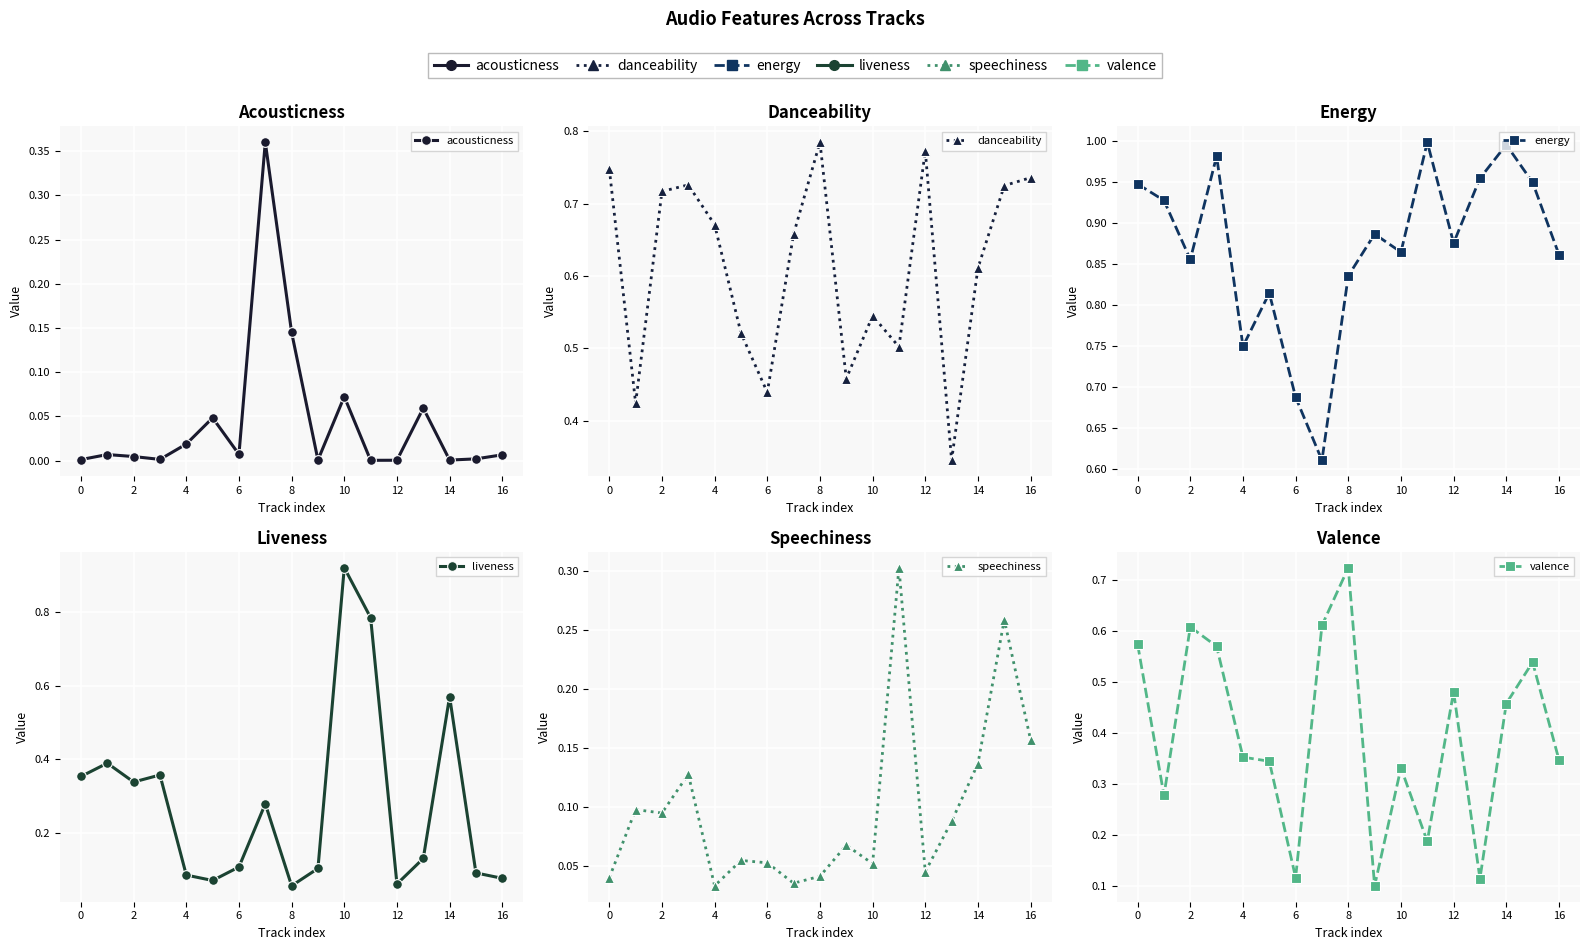

Reading left to right, list all the values displayed in this chart.

acousticness: 0.0	0.0	0.0	0.0	0.0	0.0	0.0	0.4	0.1	0.0	0.1	0.0	0.0	0.1	0.0	0.0	0.0
danceability: 0.7	0.4	0.7	0.7	0.7	0.5	0.4	0.7	0.8	0.5	0.5	0.5	0.8	0.3	0.6	0.7	0.7
energy: 0.9	0.9	0.9	1.0	0.8	0.8	0.7	0.6	0.8	0.9	0.9	1.0	0.9	1.0	1.0	0.9	0.9
liveness: 0.4	0.4	0.3	0.4	0.1	0.1	0.1	0.3	0.1	0.1	0.9	0.8	0.1	0.1	0.6	0.1	0.1
speechiness: 0.0	0.1	0.1	0.1	0.0	0.1	0.1	0.0	0.0	0.1	0.1	0.3	0.0	0.1	0.1	0.3	0.2
valence: 0.6	0.3	0.6	0.6	0.4	0.3	0.1	0.6	0.7	0.1	0.3	0.2	0.5	0.1	0.5	0.5	0.3